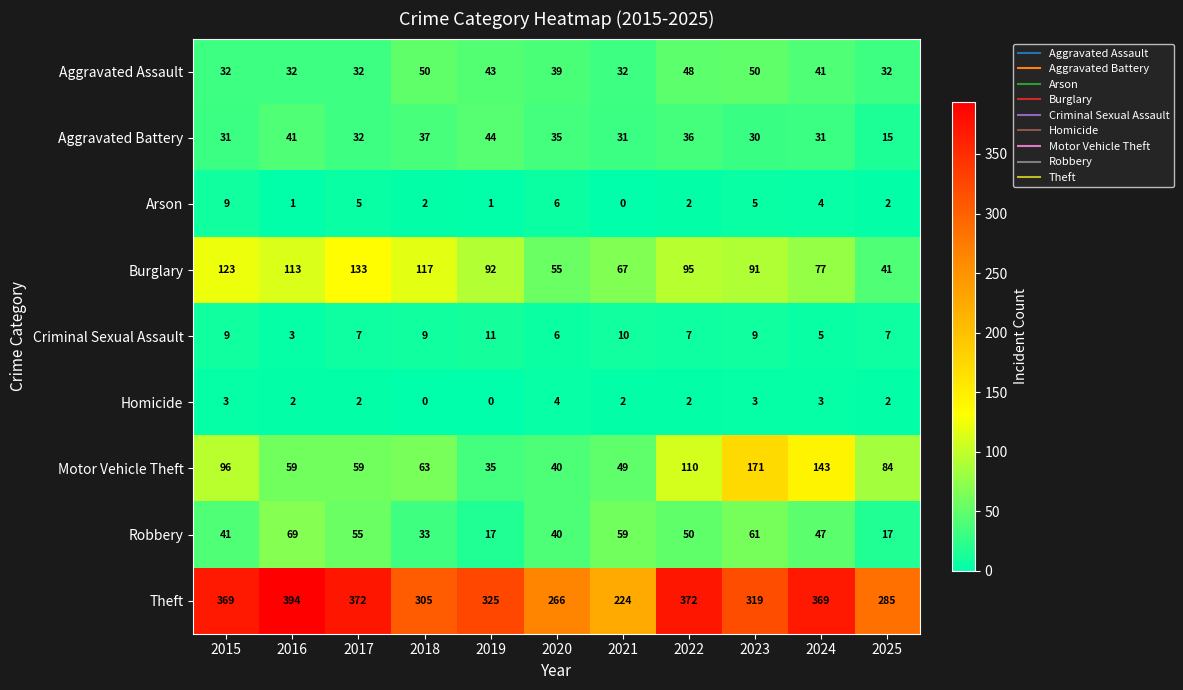

What is the minimum value for Robbery?

17